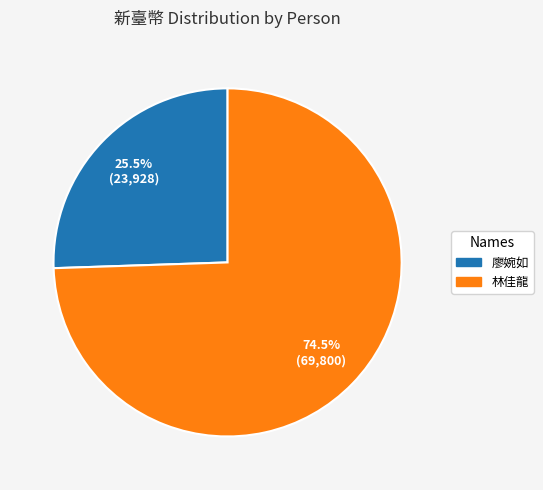

Is there a majority slice in this chart?

Yes